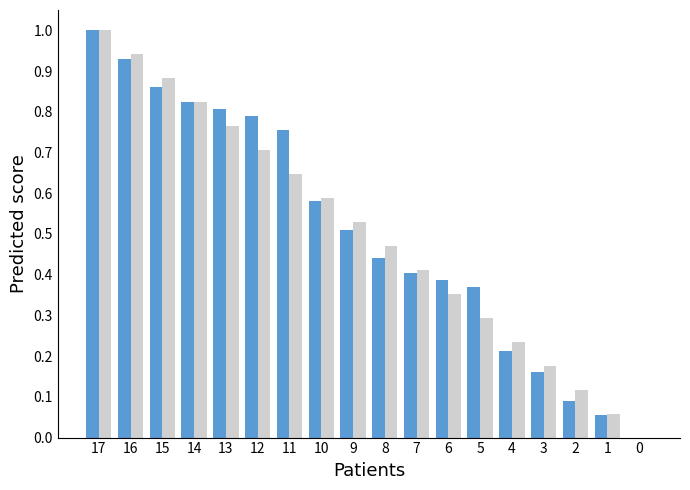

What is the total value across all series at 15?

1.7